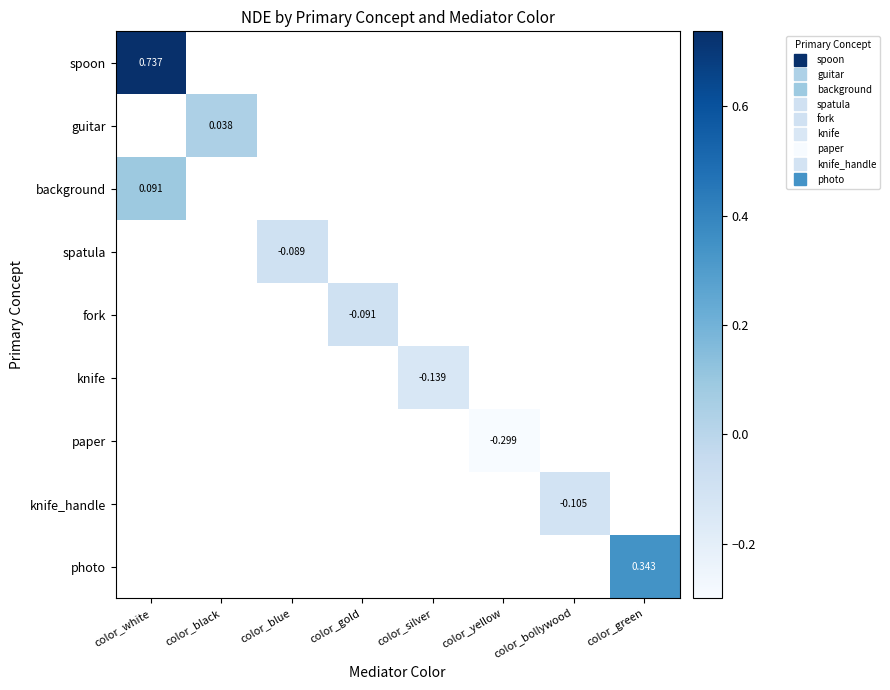

Rank the series by their average value, from lowest to highest.

spoon, guitar, background, spatula, fork, knife, paper, knife_handle, photo